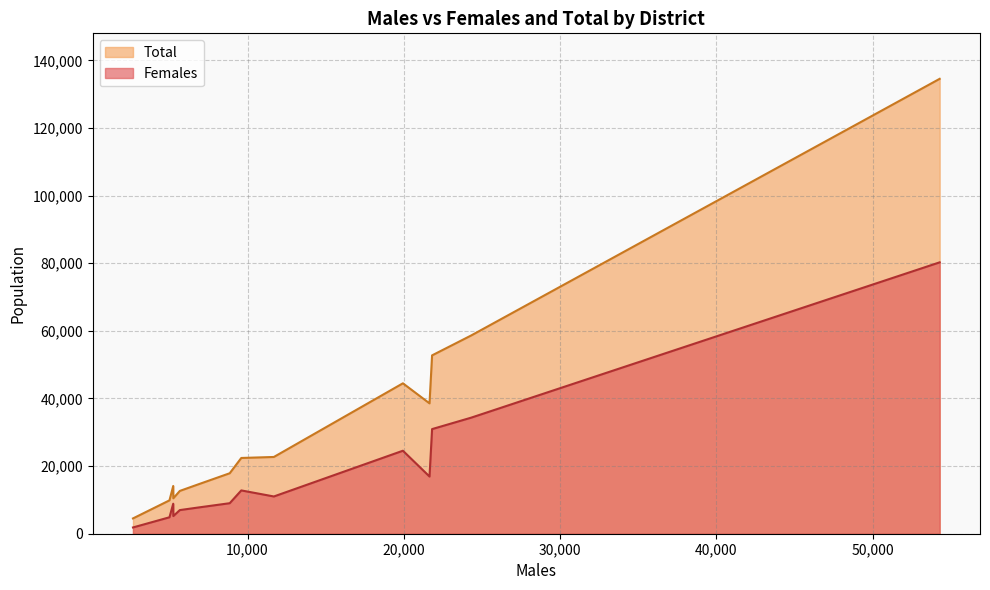

Which series has the largest range (max minus min)?

Total